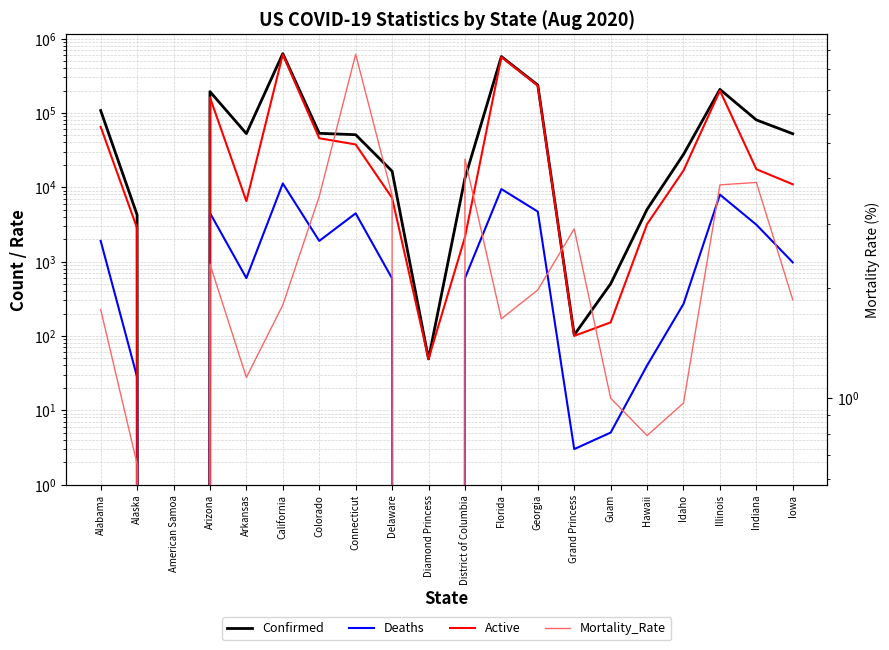

Which has a higher value, Delaware or Guam?

Delaware